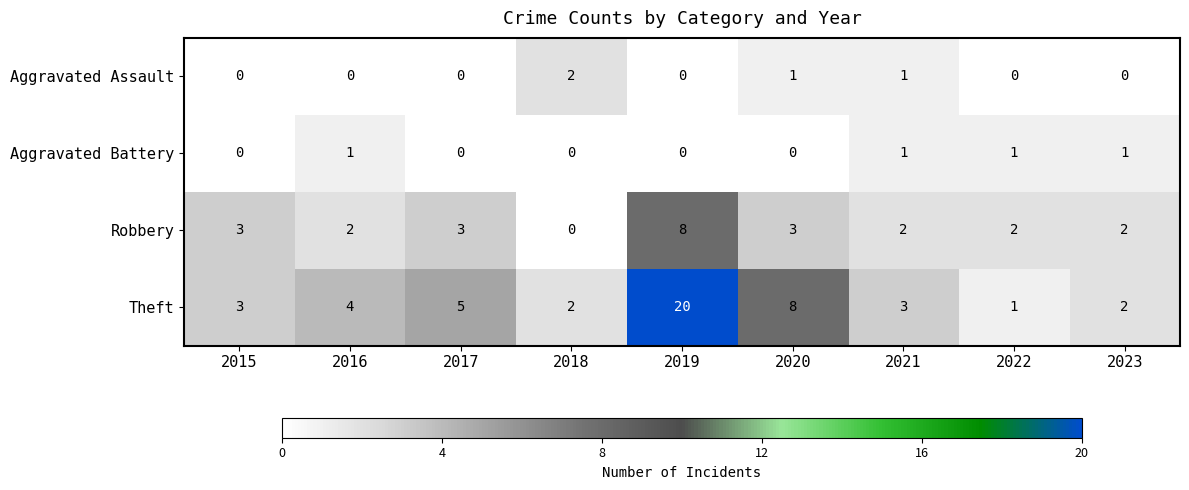

At which category is the sum across all series the highest?

2019